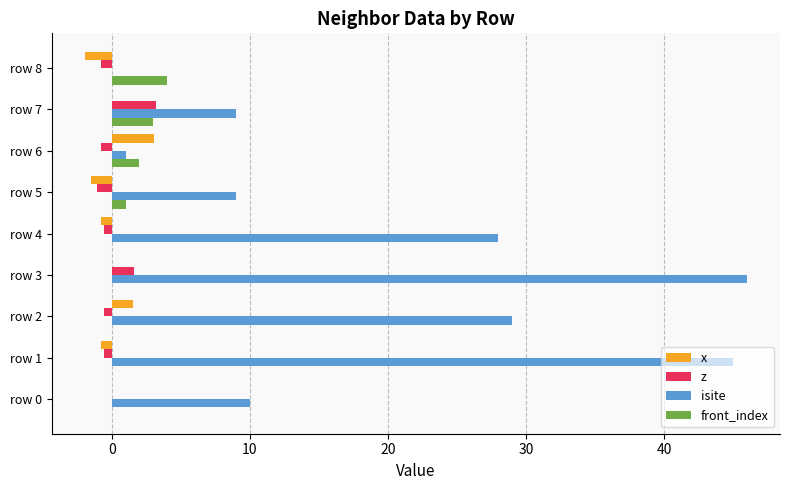

The z series shows -0.5 at row 4. True or false?

True